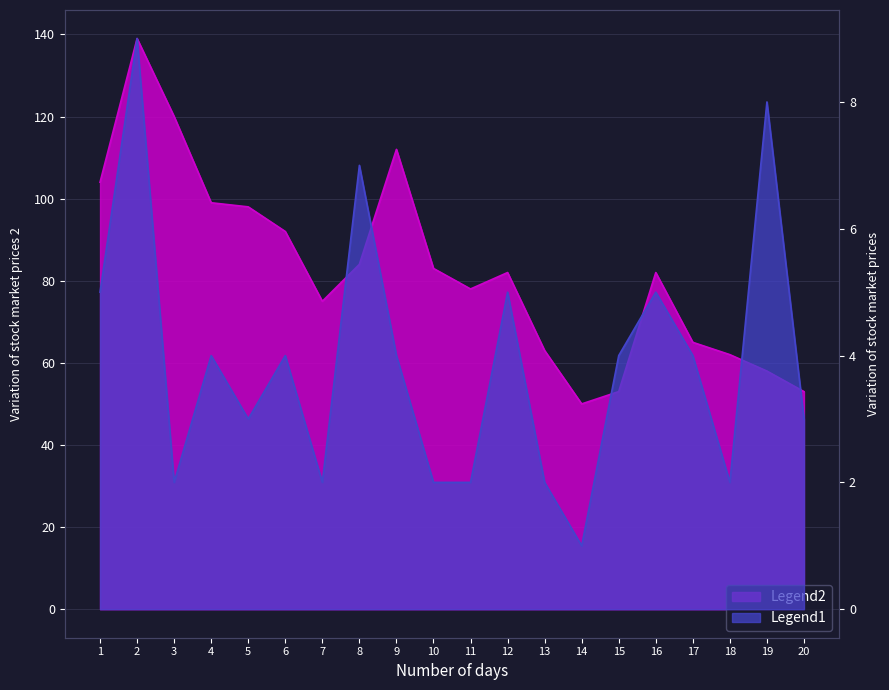

What is the sum of all Series_1 values?

78